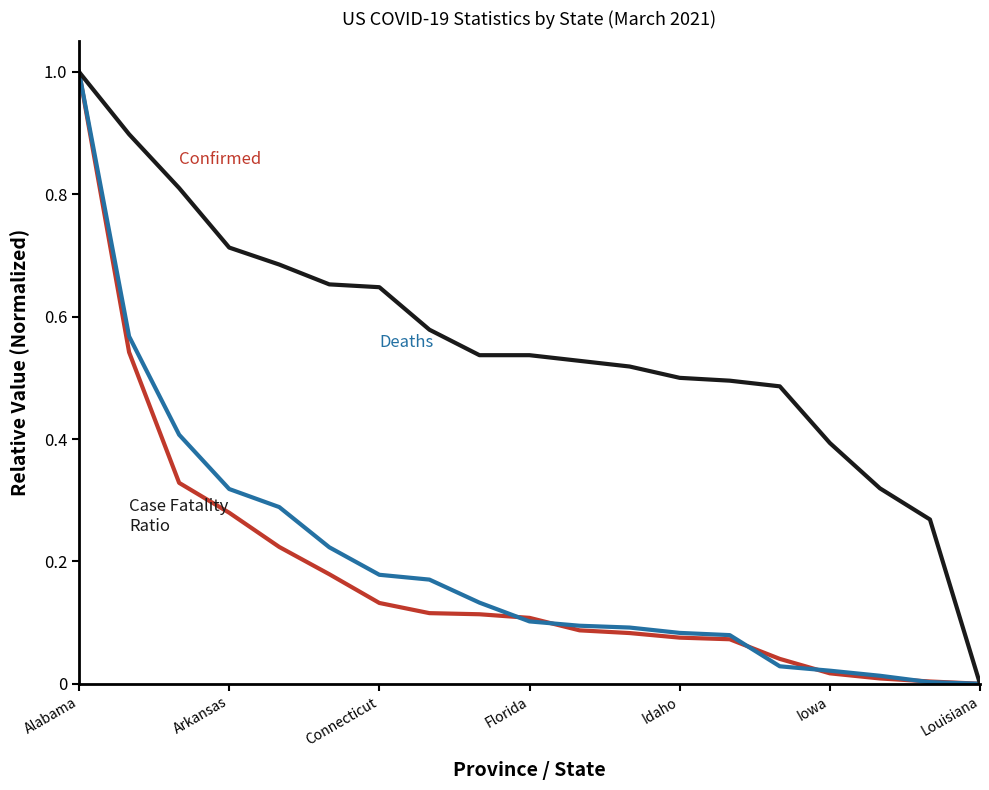

What is the maximum value shown in the chart?

1.0